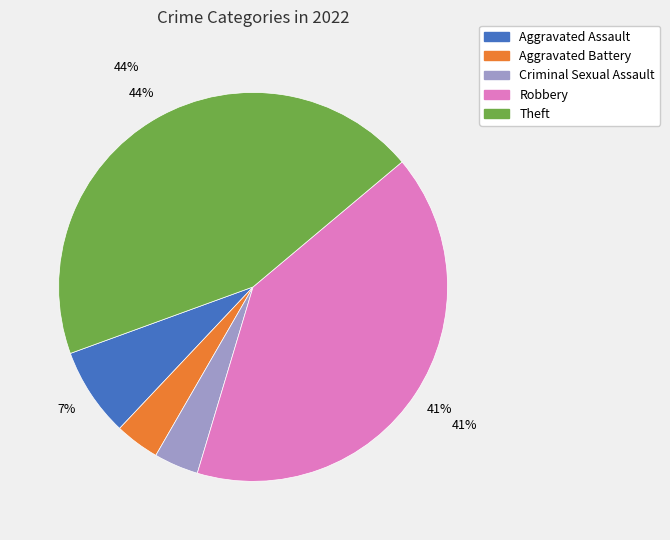

The Robbery slice represents 35% of the pie. True or false?

False